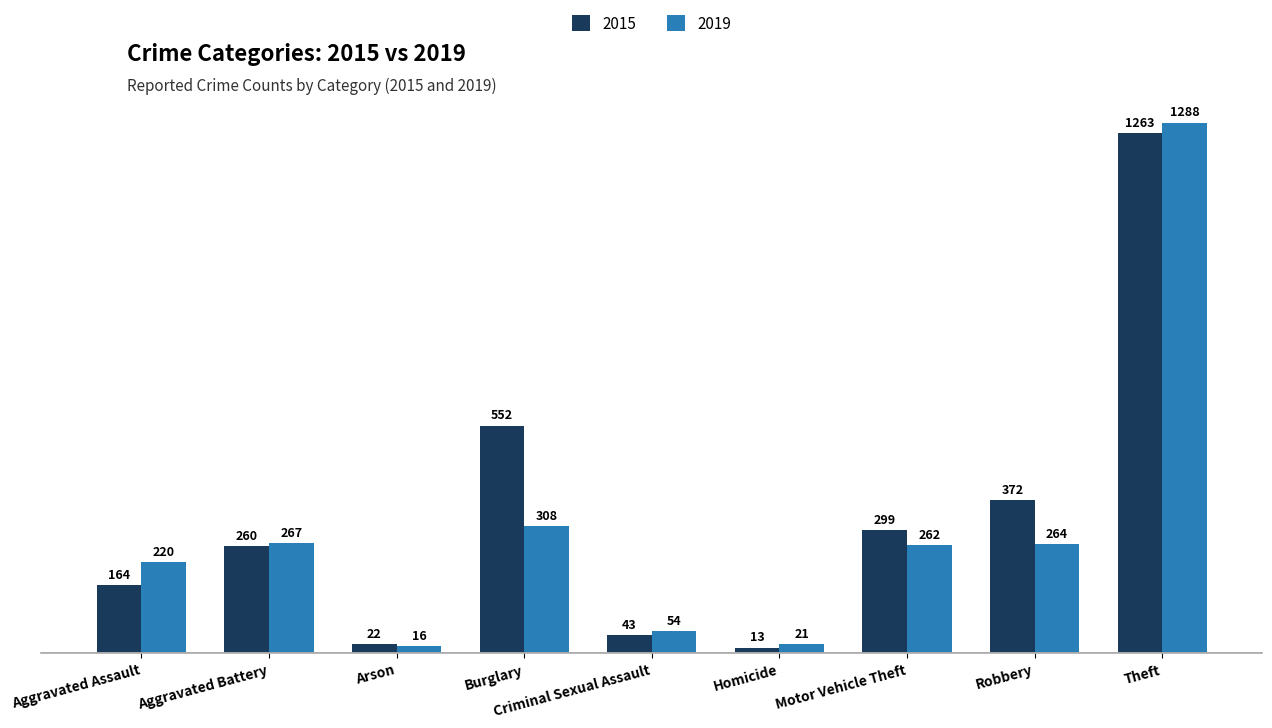

The 2019 series shows 317 at Aggravated Assault. True or false?

False